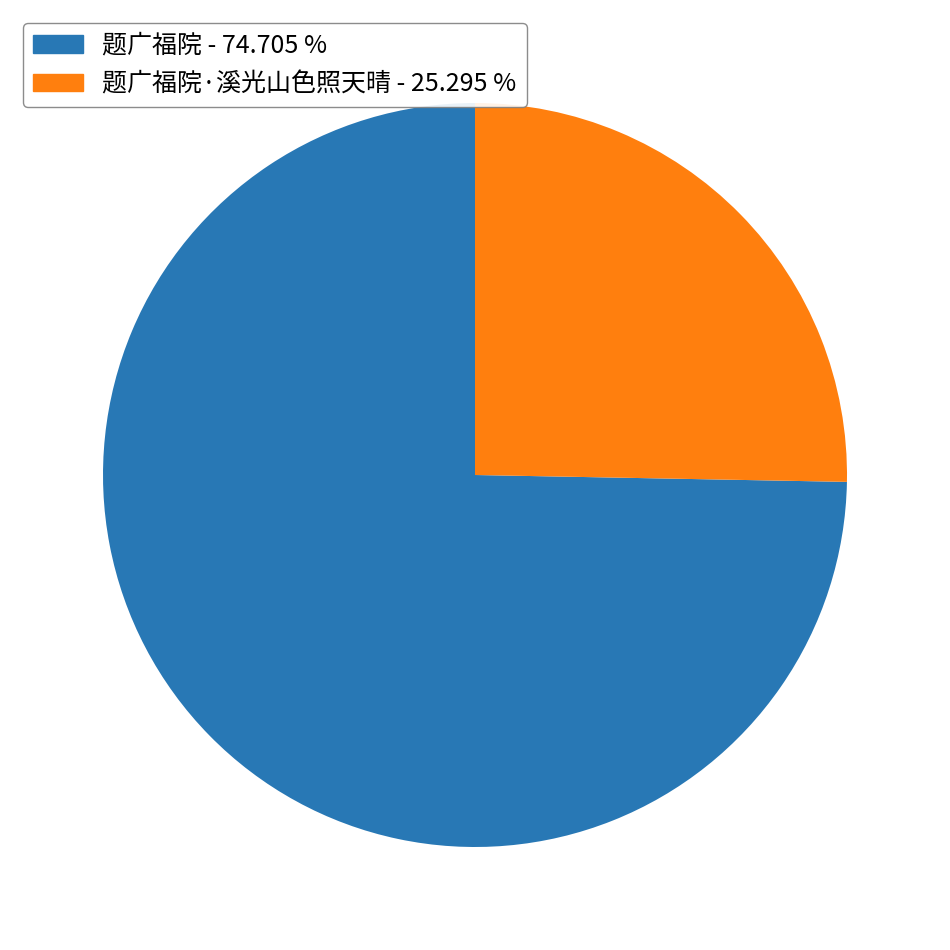

How many slices are in this pie chart?

2